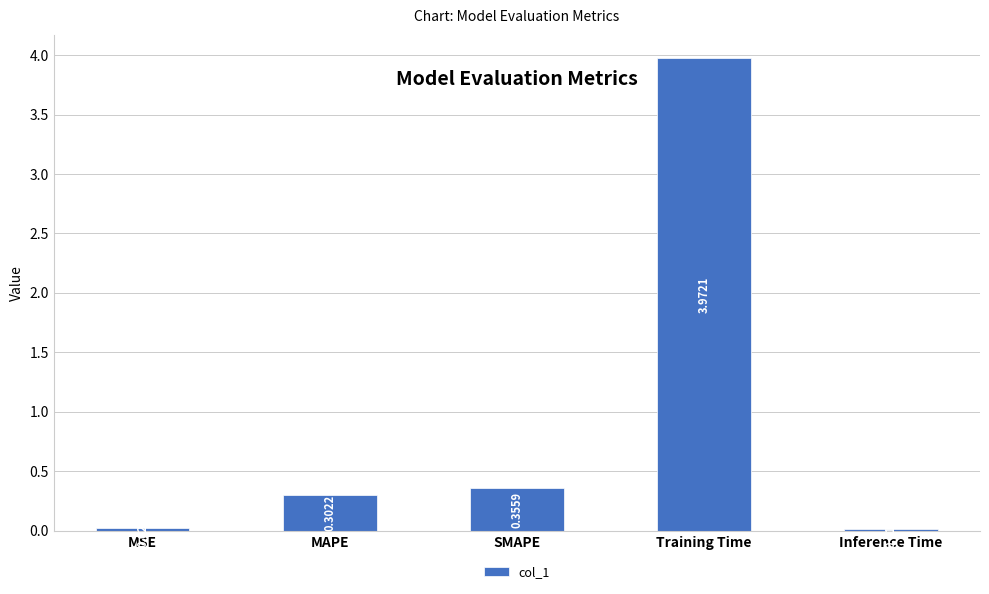

Where is the data nearest to the value 1?

SMAPE